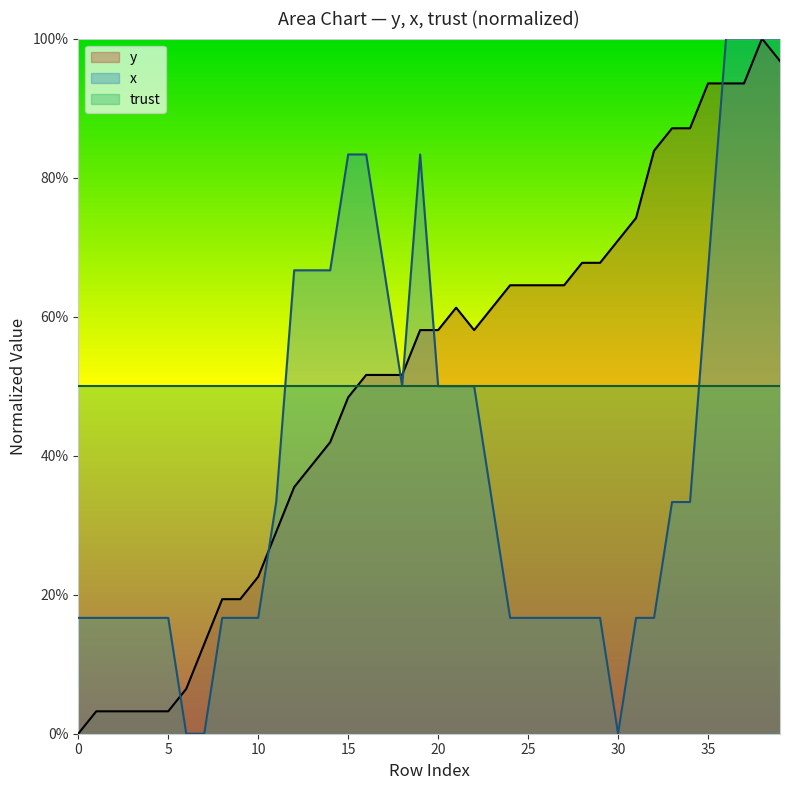

At 15, list the series in order from smallest to largest.

y, trust, x